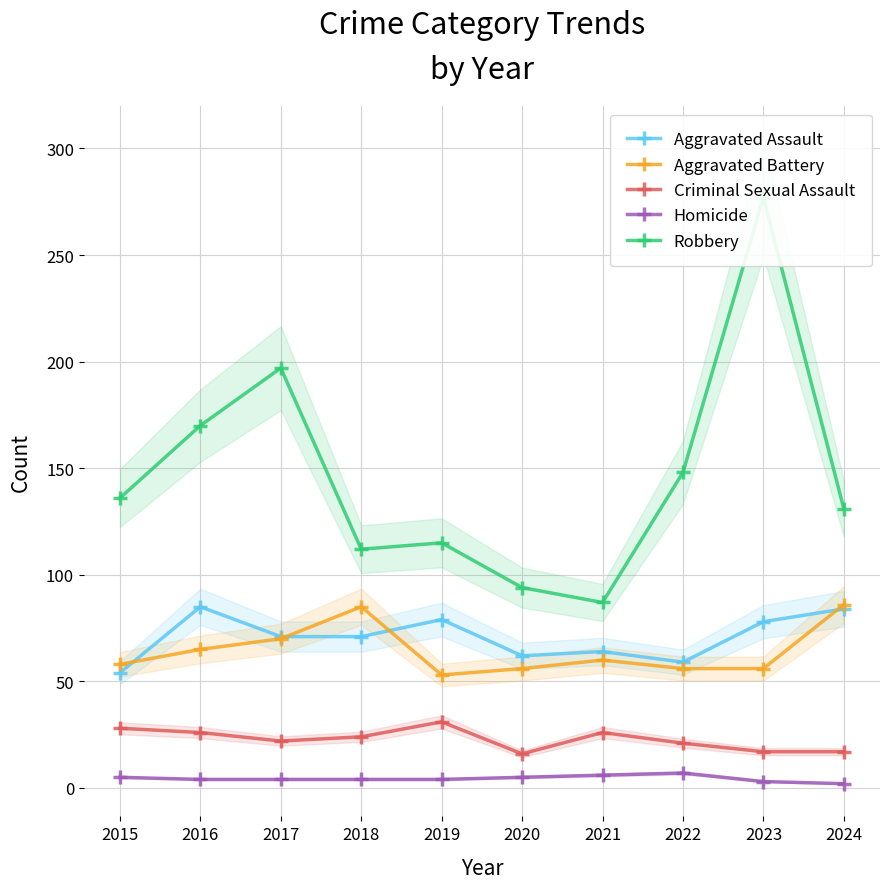

Reading left to right, transcribe all the data shown in this chart.

Aggravated Assault: 2015=54	2016=85	2017=71	2018=71	2019=79	2020=62	2021=64	2022=59	2023=78	2024=84
Aggravated Battery: 2015=58	2016=65	2017=70	2018=85	2019=53	2020=56	2021=60	2022=56	2023=56	2024=86
Criminal Sexual Assault: 2015=28	2016=26	2017=22	2018=24	2019=31	2020=16	2021=26	2022=21	2023=17	2024=17
Homicide: 2015=5	2016=4	2017=4	2018=4	2019=4	2020=5	2021=6	2022=7	2023=3	2024=2
Robbery: 2015=136	2016=170	2017=197	2018=112	2019=115	2020=94	2021=87	2022=148	2023=277	2024=131